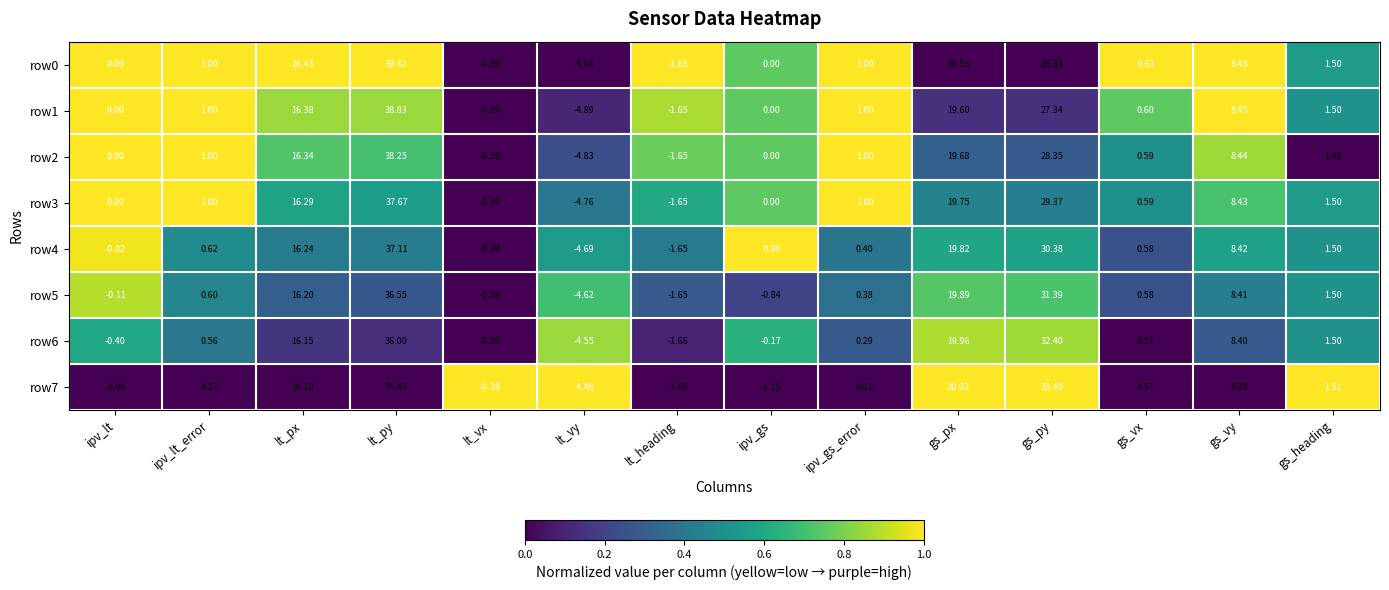

Which category has the highest value in the row2 series?

lt_py